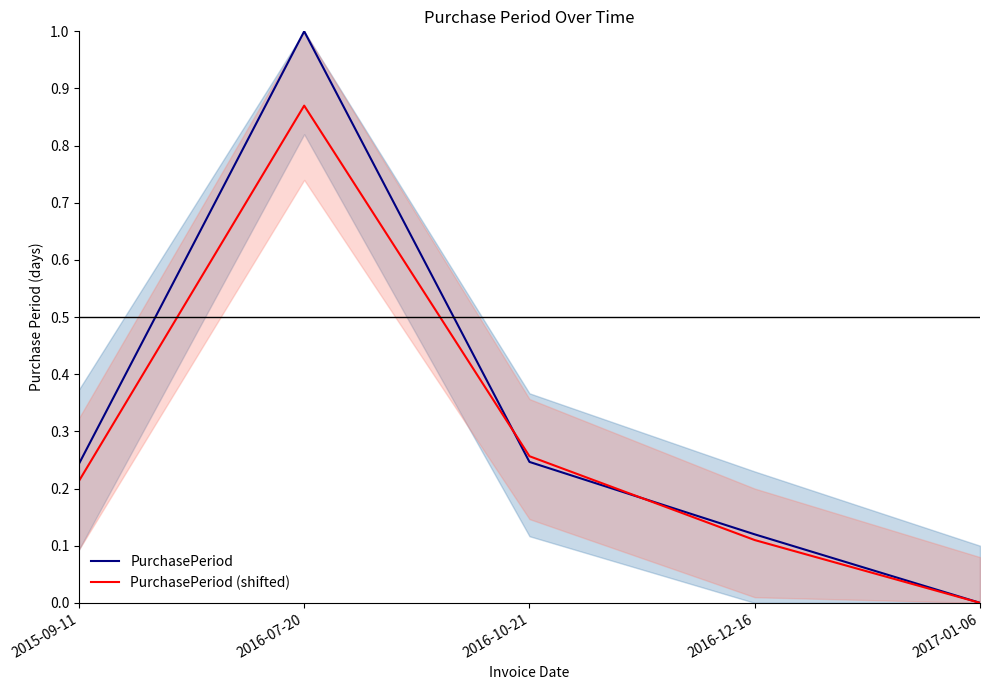

How many interior local peaks does the PurchasePeriod (shifted) series have?

1